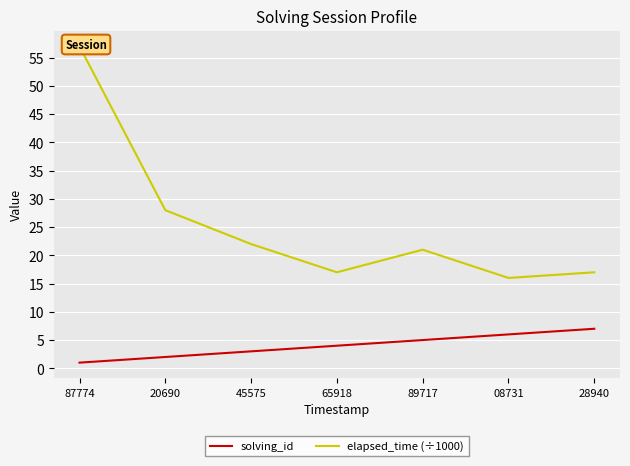

What is the greatest value displayed?

57